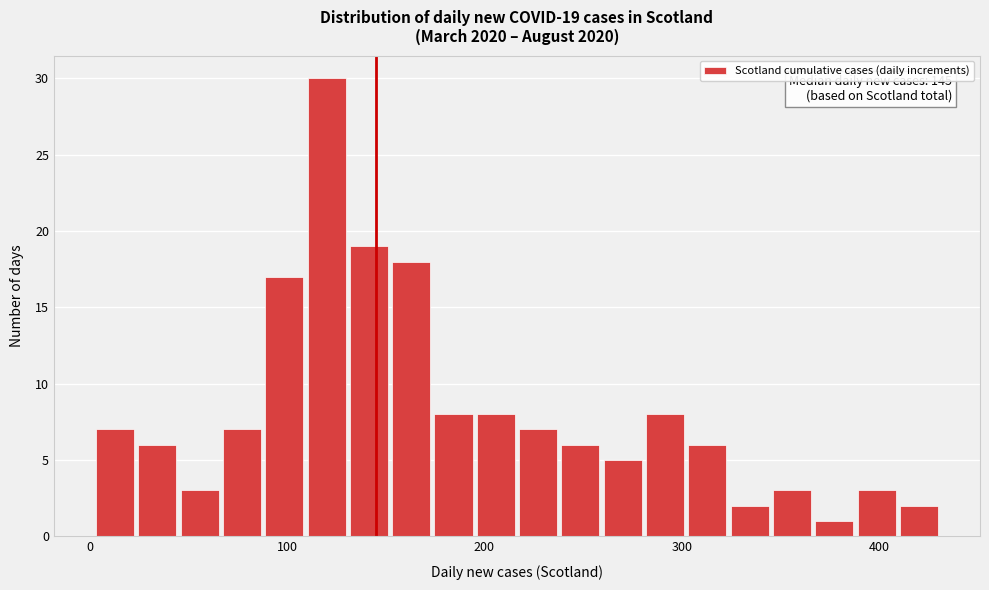

Read against the x-axis, roughly where is the centre of the tallest bar?

120